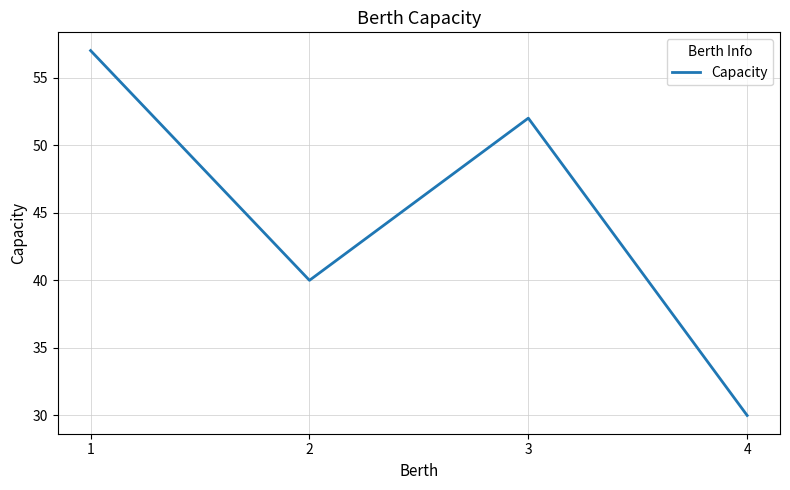

Rank the categories by value from highest to lowest.

1, 3, 2, 4